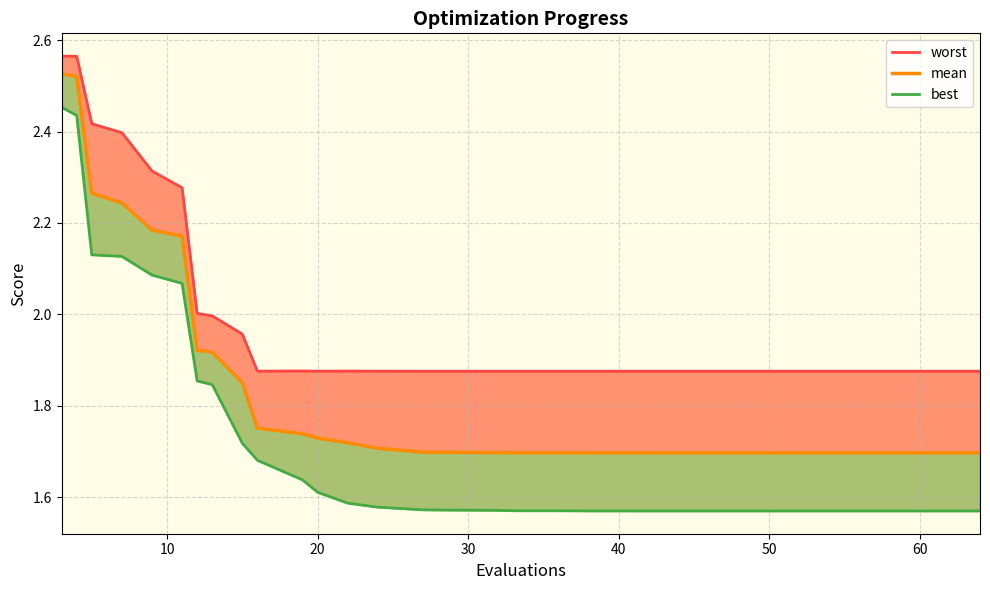

Which series has the widest spread of values?

best